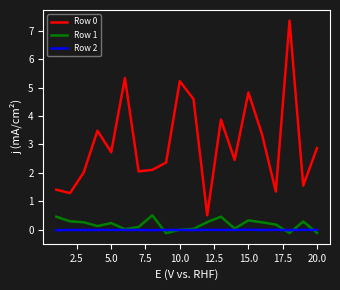

True or false: Row 0 and Row 1 cross at least once.

False